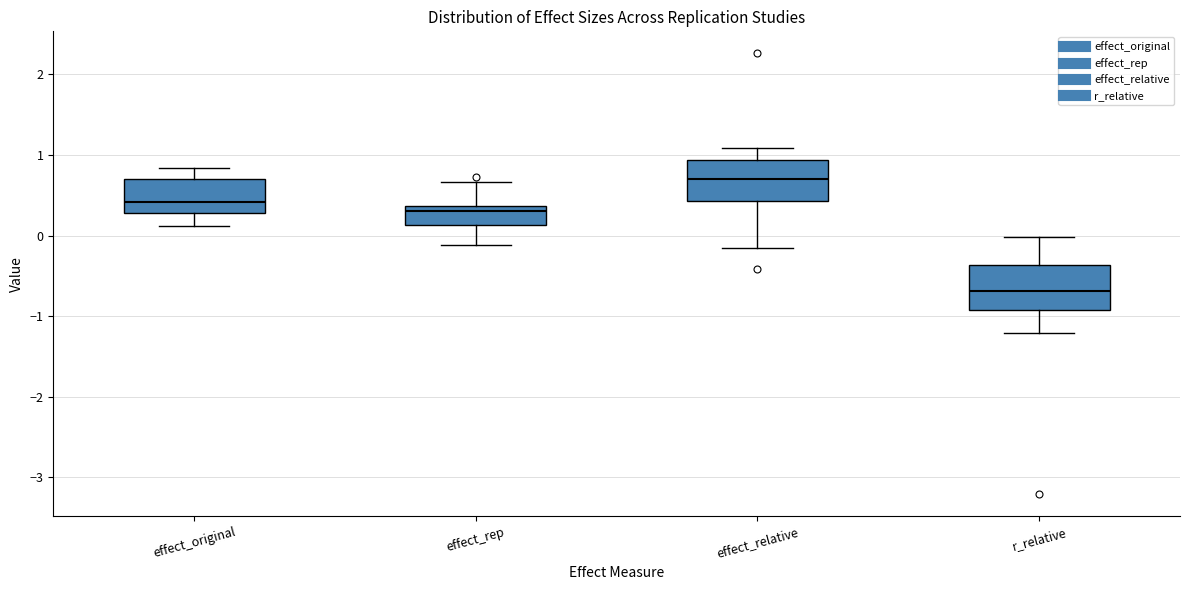

Reading left to right, read every box against the y-axis: the position of its median line, the range the box covers, and the ends of its whiskers. The values are not printed on the chart, so give them approximately, as read against the axis.

effect_original: median 0.4, box 0.3 to 0.7, whiskers 0.1 to 0.8
effect_rep: median 0.3, box 0.1 to 0.4, whiskers -0.1 to 0.7
effect_relative: median 0.7, box 0.4 to 0.9, whiskers -0.1 to 1.1
r_relative: median -0.7, box -0.9 to -0.4, whiskers -1.2 to 0.0